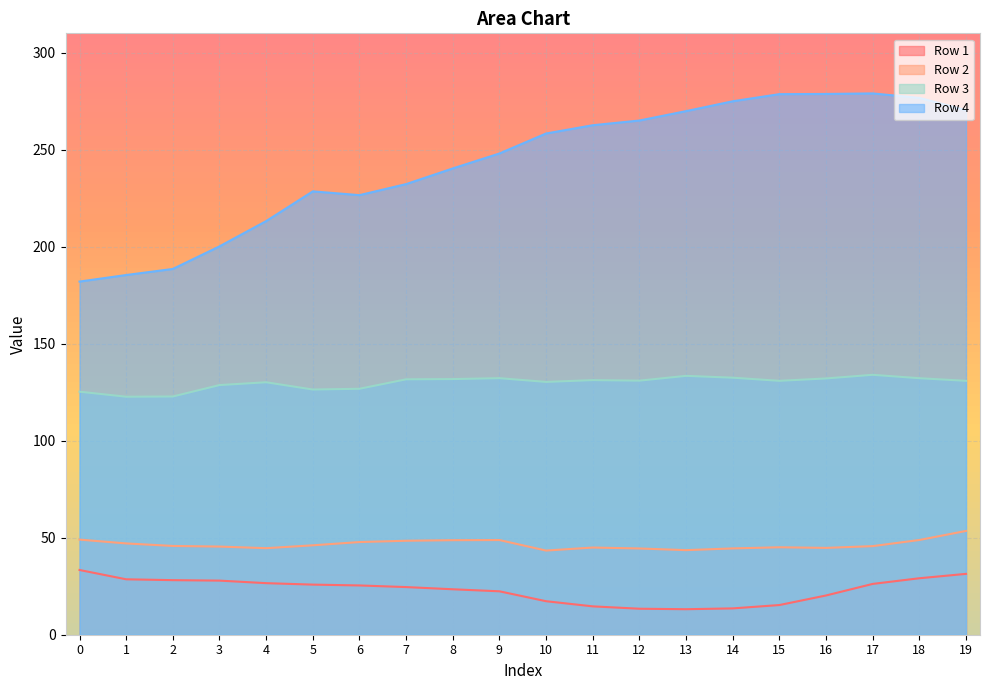

Rank the series by their maximum value, from highest to lowest.

Row 4, Row 3, Row 2, Row 1